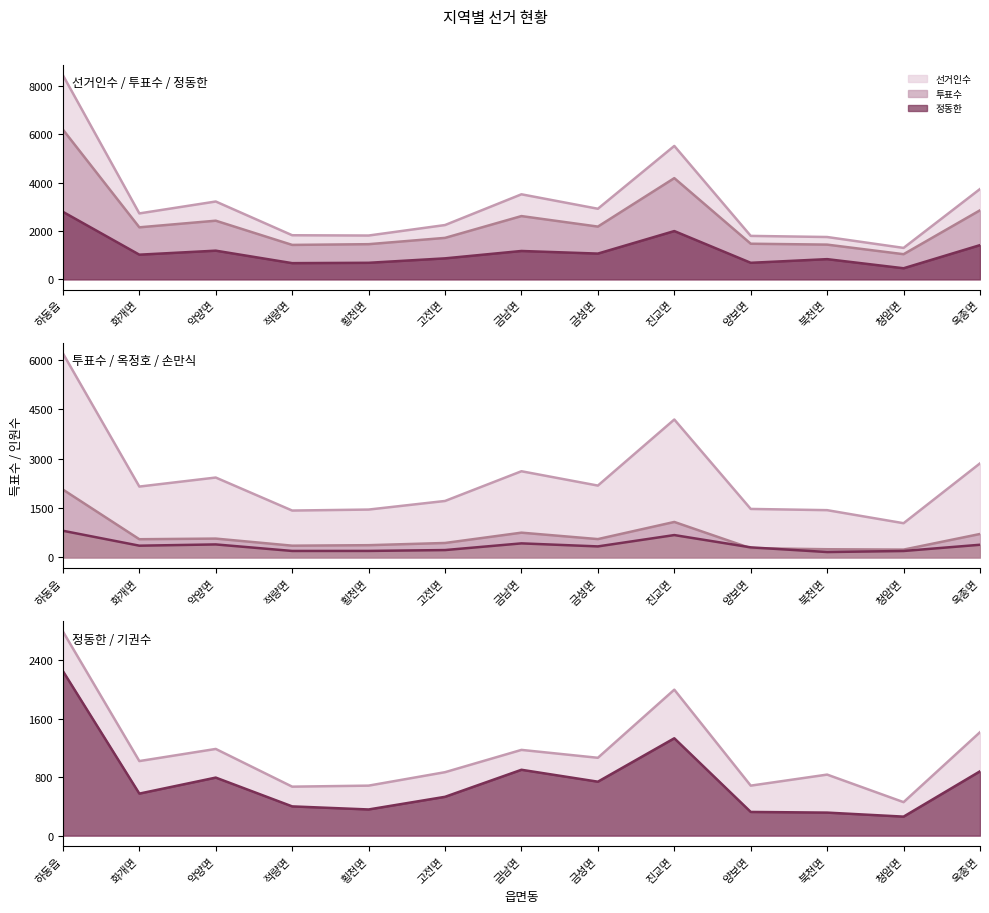

The value of 정동한_line at 화개면 is 1781. True or false?

False